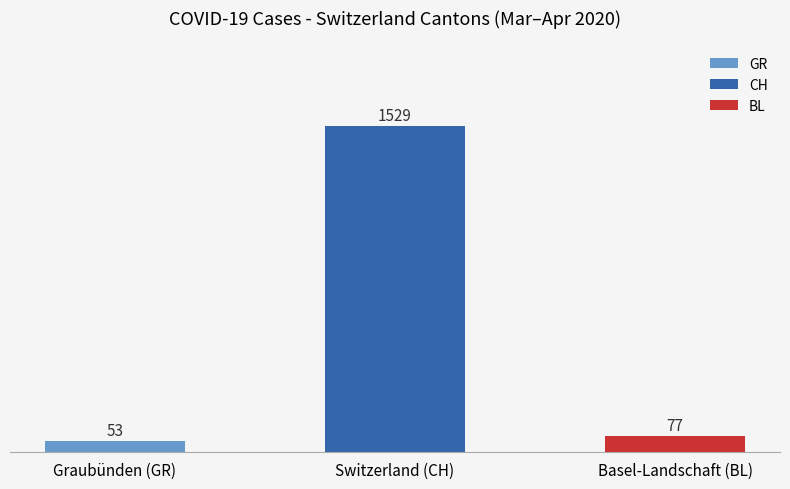

Which has a higher value, Graubünden (GR) or Basel-Landschaft (BL)?

Basel-Landschaft (BL)